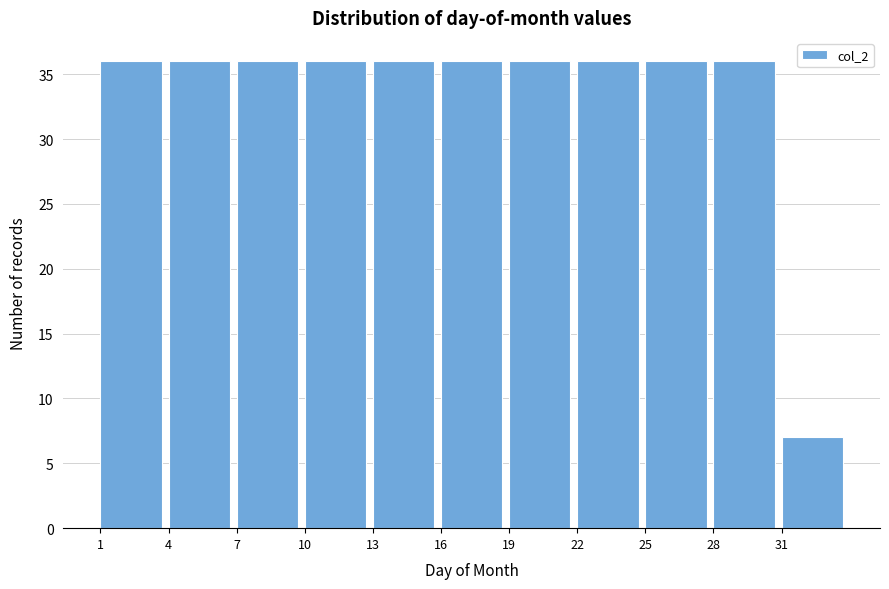

How tall is the bar that spans 25 to 28 on the x-axis? The values are not printed on the chart, so give them approximately, as read against the axis.

36